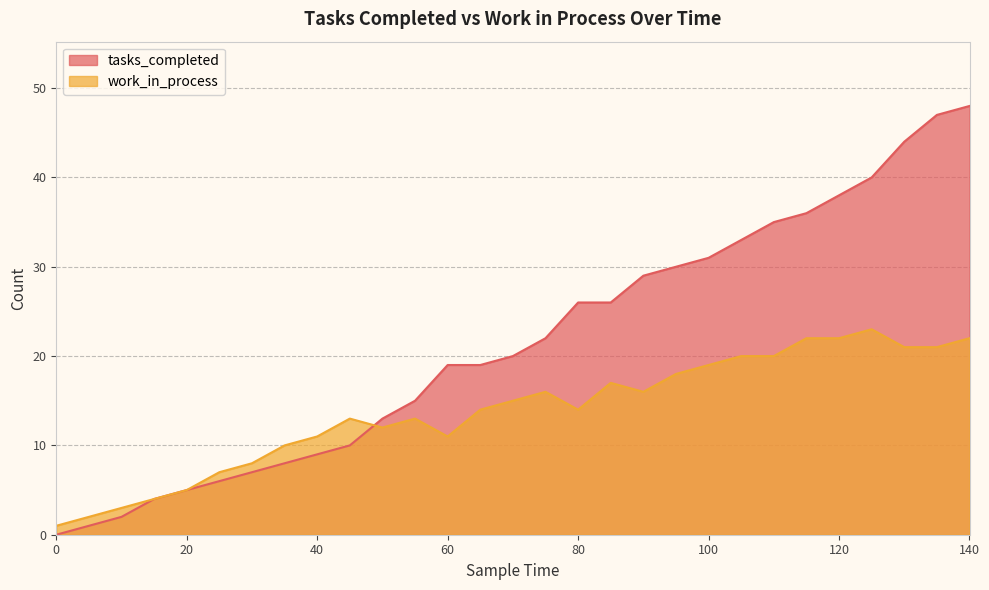

How many times do tasks_completed and work_in_process cross each other?

1